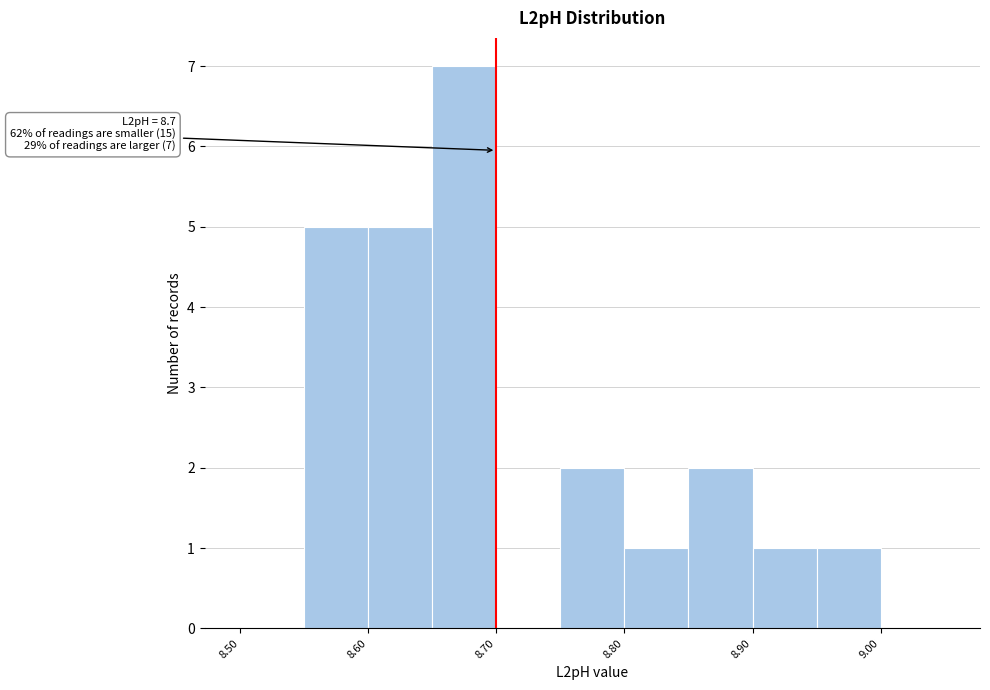

Which range on the x-axis has the tallest bar?

8.65 to 8.70